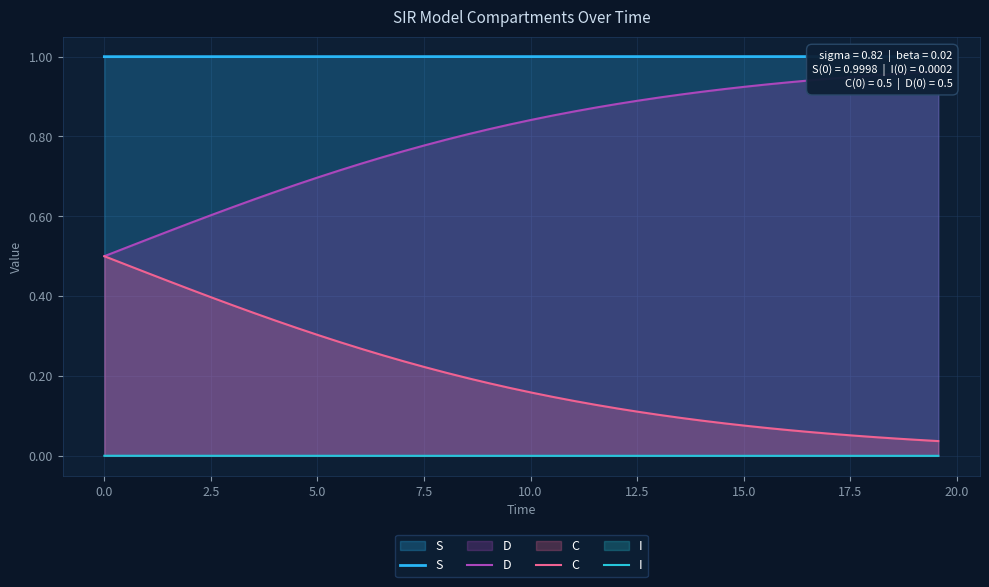

True or false: D has more than 0 points higher than both neighbors.

False